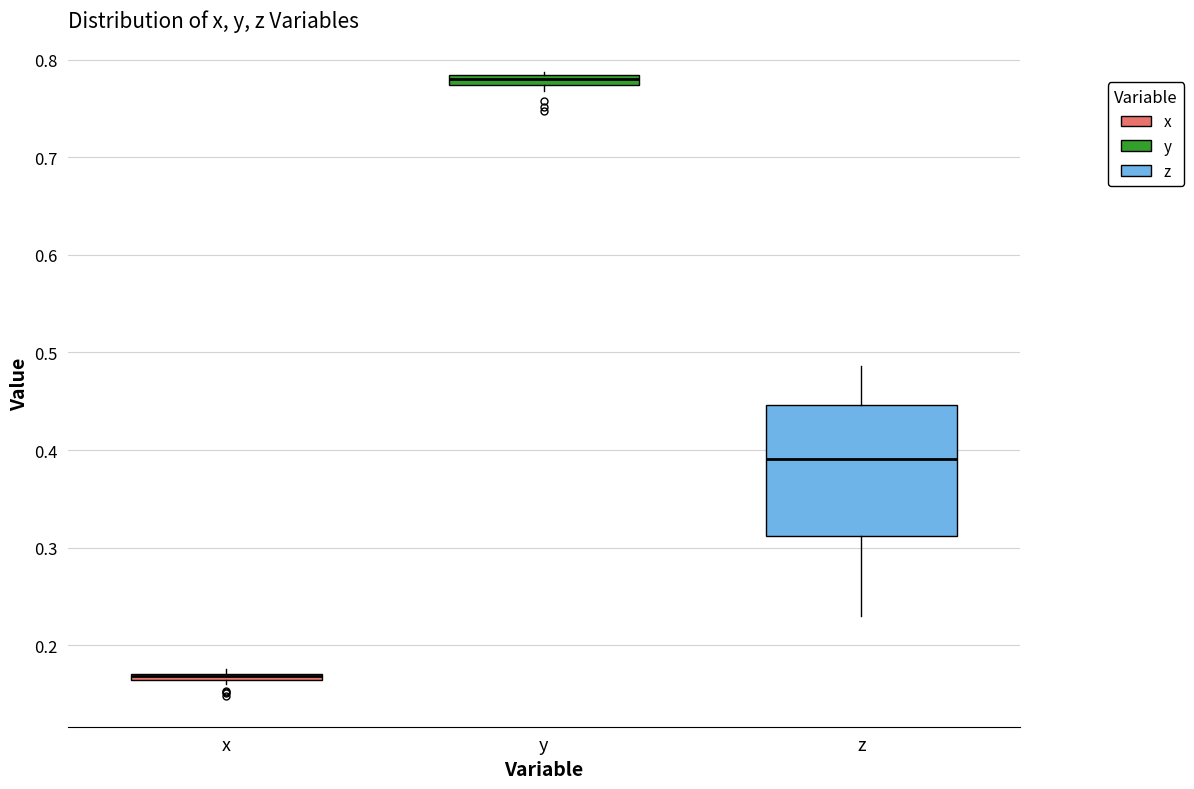

Which box is the tallest, from its lower edge to its upper edge?

z